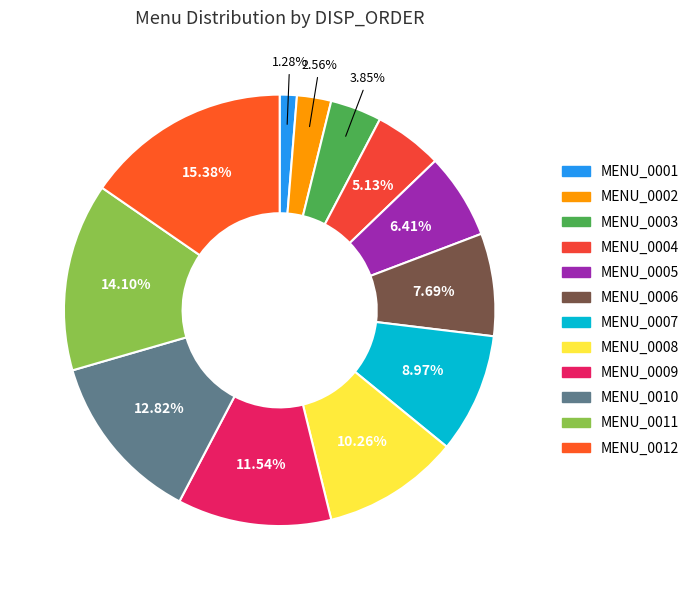

Rank the categories by value from lowest to highest.

MENU_0001, MENU_0002, MENU_0003, MENU_0004, MENU_0005, MENU_0006, MENU_0007, MENU_0008, MENU_0009, MENU_0010, MENU_0011, MENU_0012